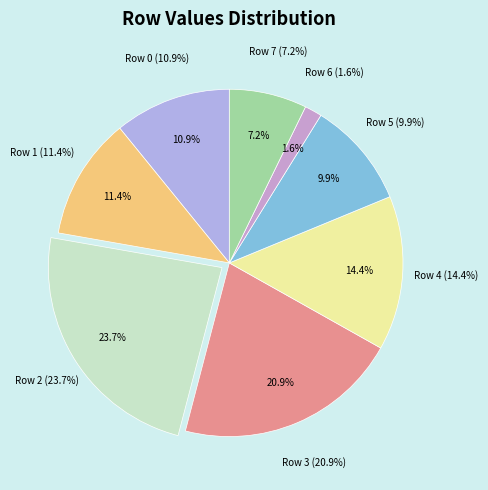

To the nearest percent, what portion does Row 1 represent?

11%